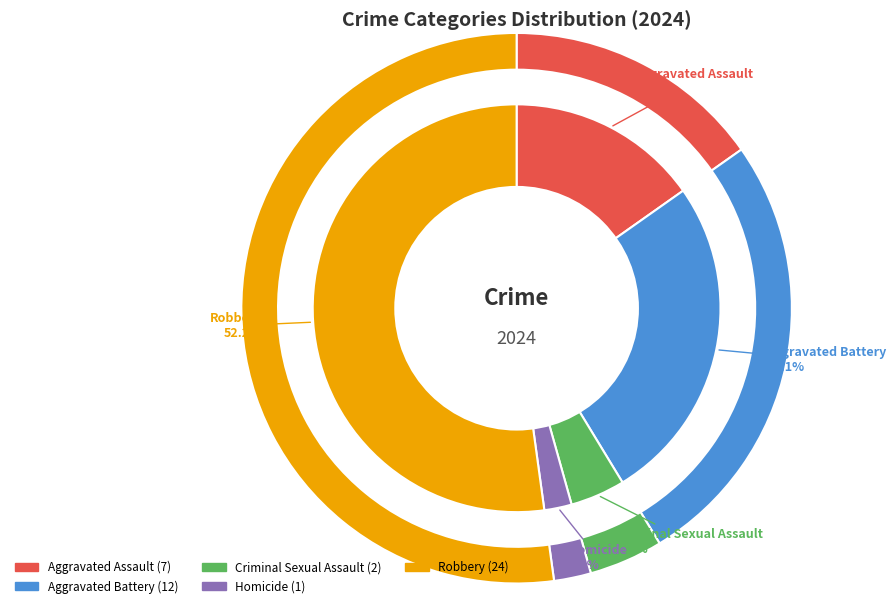

Is it true that Aggravated Battery is 26% of the pie?

True